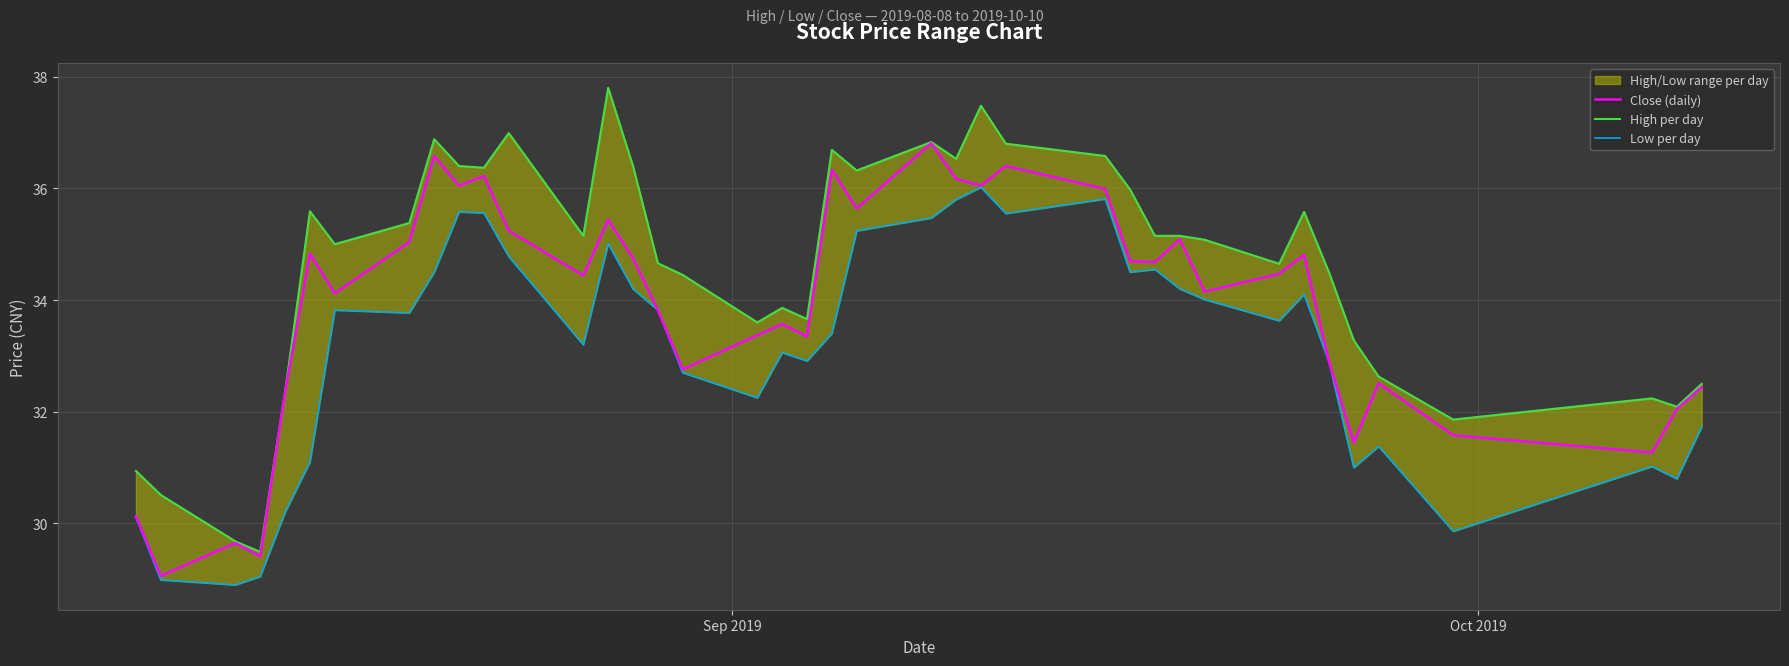

What is the highest value of the Close (daily) series?

36.8